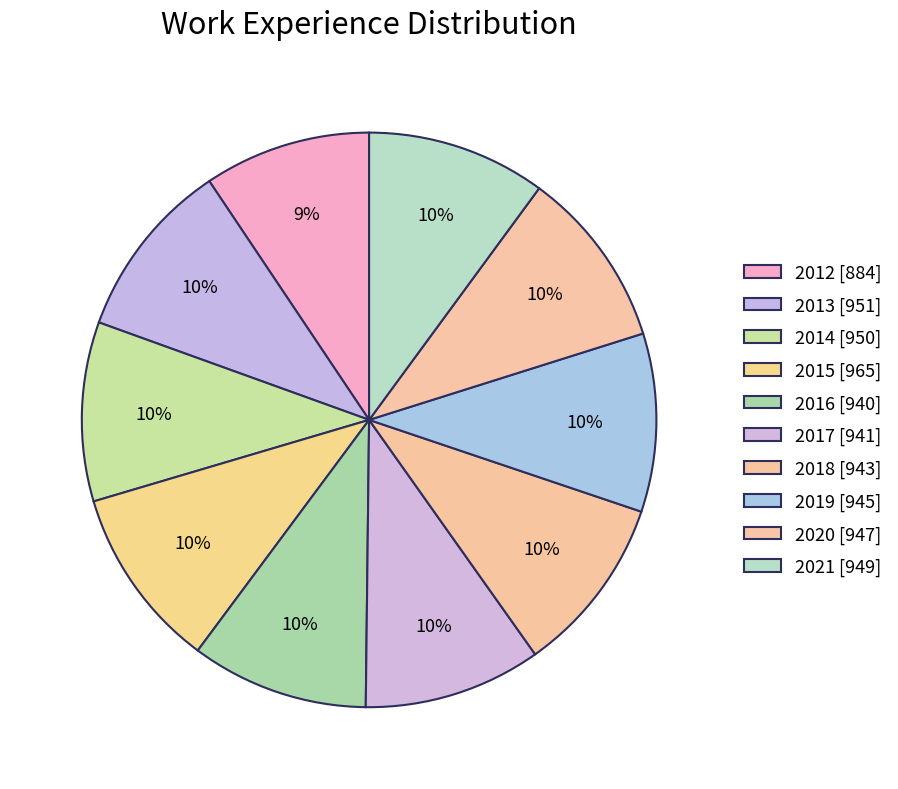

Which category has the smallest portion of the pie?

2012